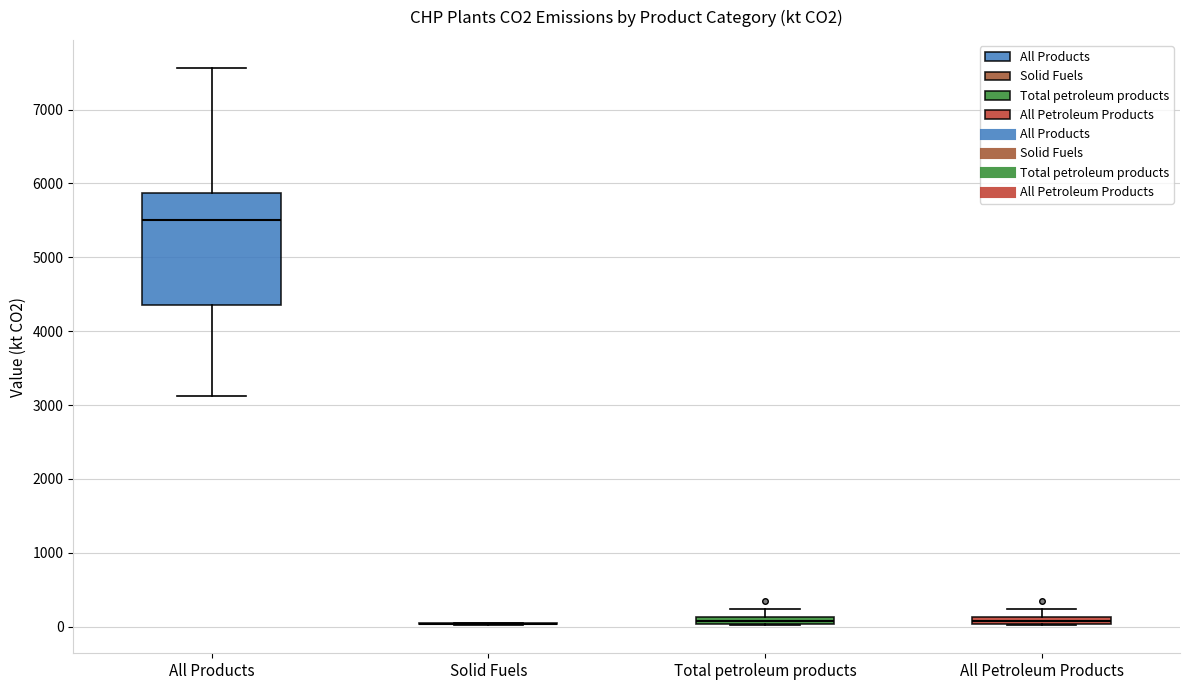

Which box is the tallest, from its lower edge to its upper edge?

All Products